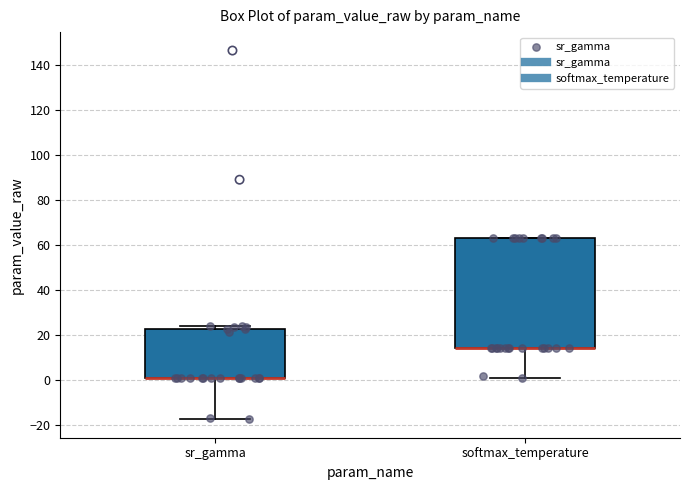

Comparing the boxes themselves (not the whiskers), which one is the tallest?

softmax_temperature